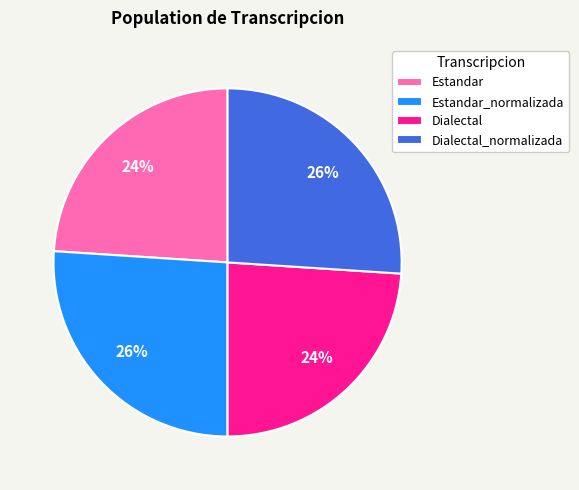

To the nearest percent, what percentage of the pie is Dialectal?

24%